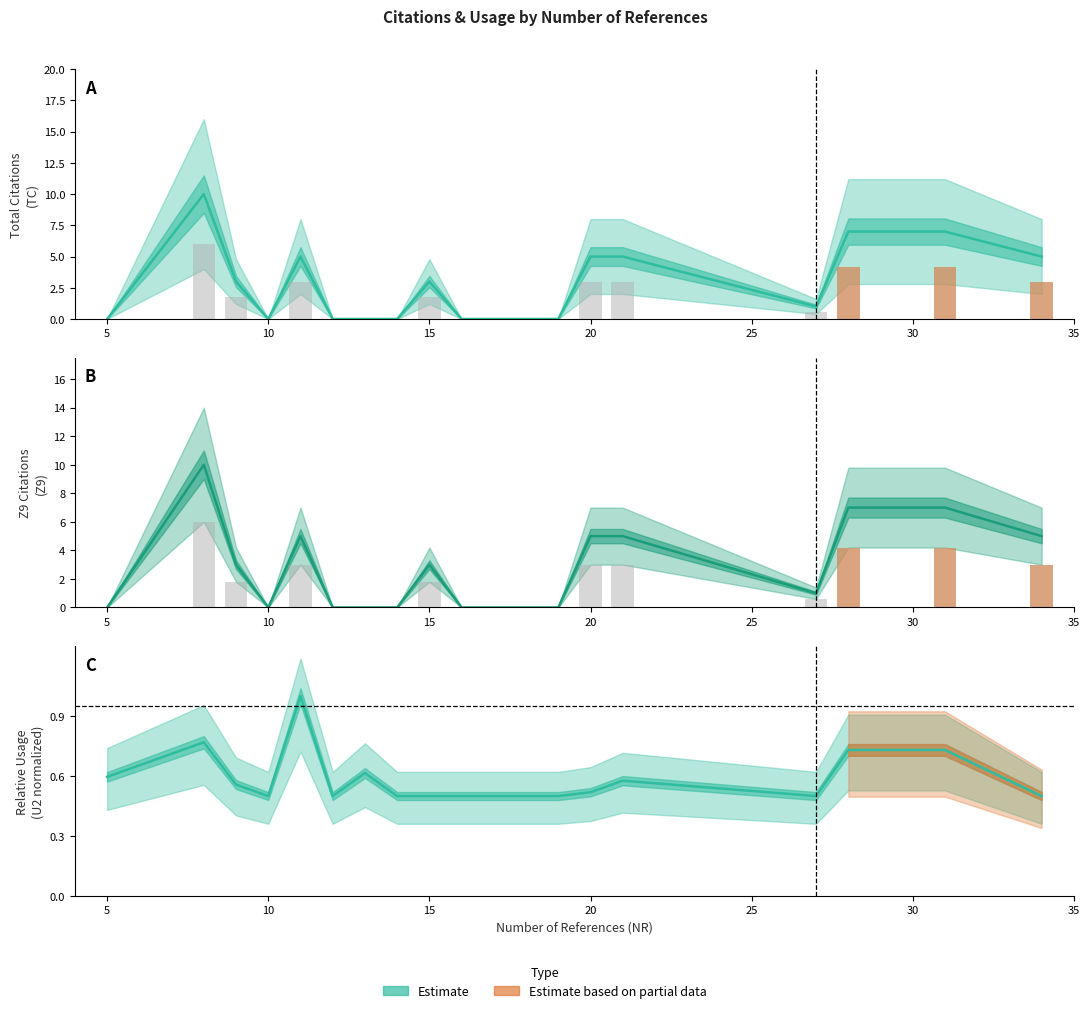

Reading right to left, extract all data points from this chart.

TC: 34=3.0	31=4.2	28=4.2	27=0.6	21=3.0	20=3.0	19=0.0	17=0.0	16=0.0	15=1.8	14=0.0	13=0.0	12=0.0	11=3.0	10=0.0	9=1.8	8=6.0	5=0.0
Z9: 34=3.0	31=4.2	28=4.2	27=0.6	21=3.0	20=3.0	19=0.0	17=0.0	16=0.0	15=1.8	14=0.0	13=0.0	12=0.0	11=3.0	10=0.0	9=1.8	8=6.0	5=0.0
U2: 34=0.5	31=0.7	28=0.7	27=0.5	21=0.6	20=0.5	19=0.5	17=0.5	16=0.5	15=0.5	14=0.5	13=0.6	12=0.5	11=1.0	10=0.5	9=0.6	8=0.8	5=0.6